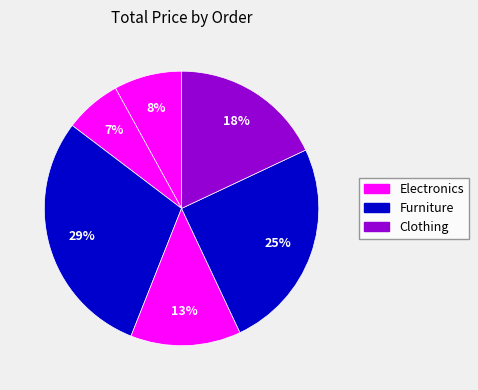

What is the largest slice in the pie chart?

Furniture (3)